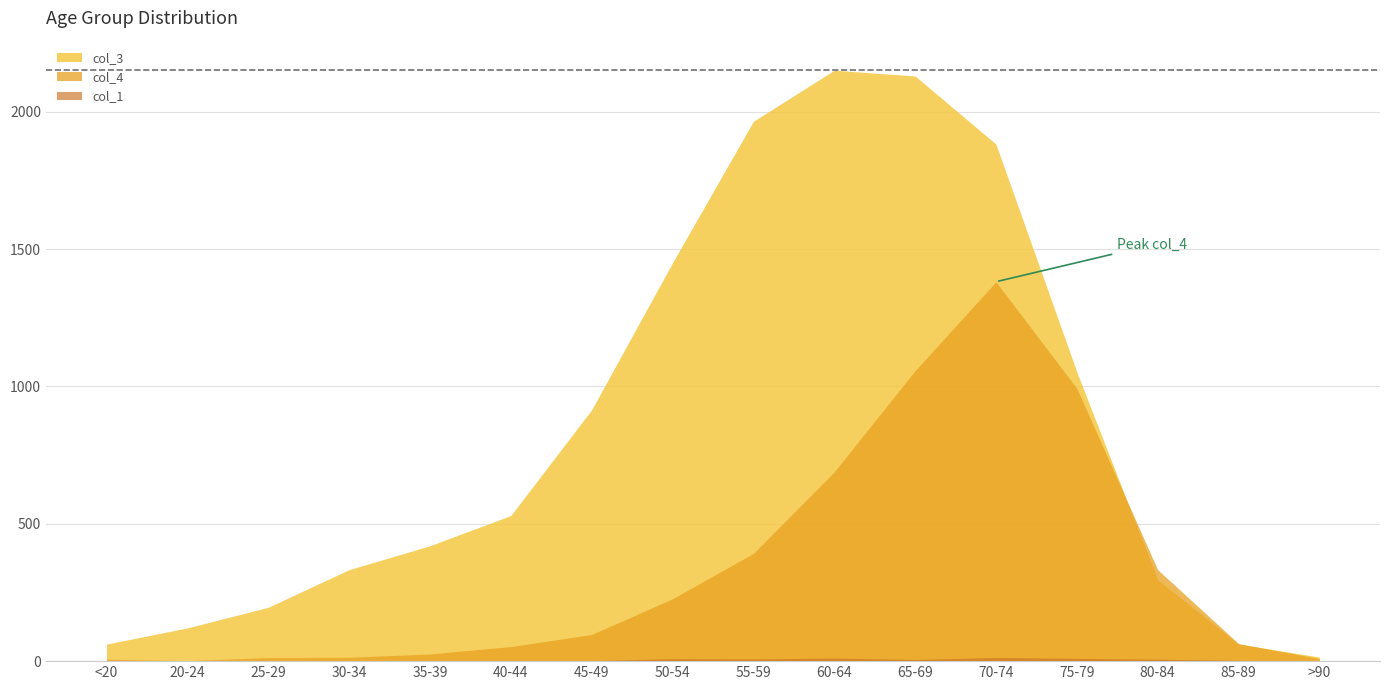

Where is col_3 nearest to the value 1083?

75-79